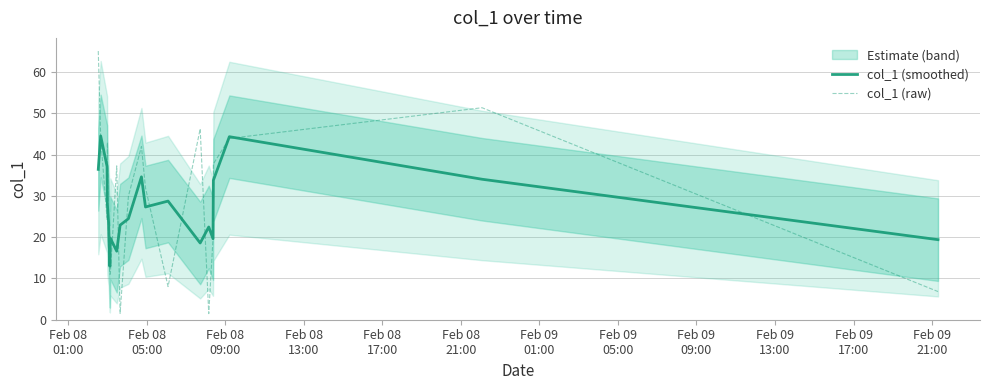

What is the highest value of the col_1 (smoothed) series?

44.5